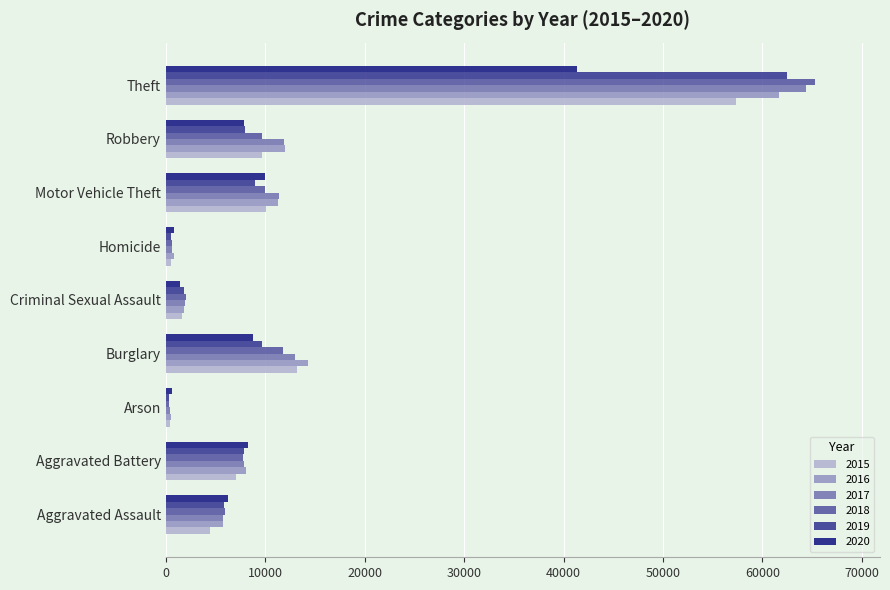

List the series in order of their peak value, highest first.

2018, 2017, 2019, 2016, 2015, 2020